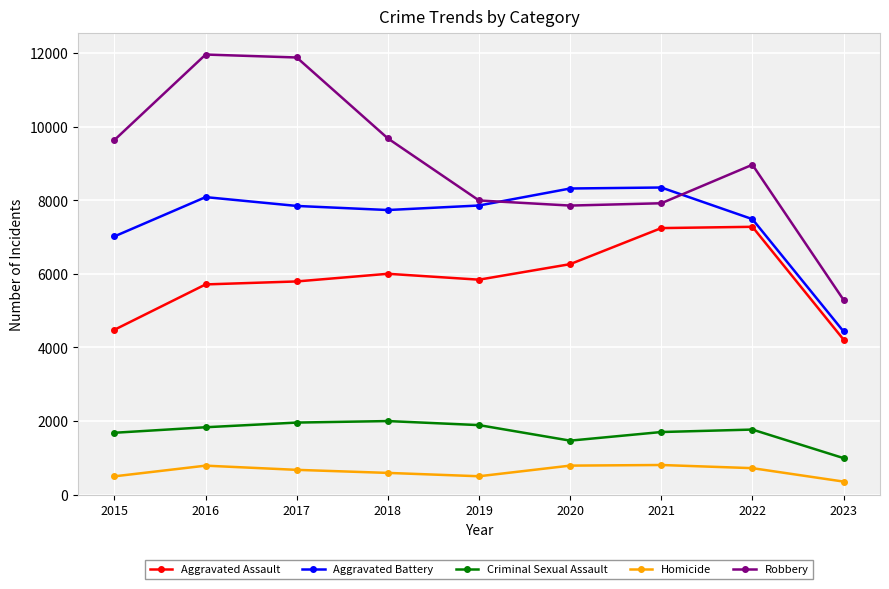

In Aggravated Assault, how many points are higher than both neighbors (excluding endpoints)?

2